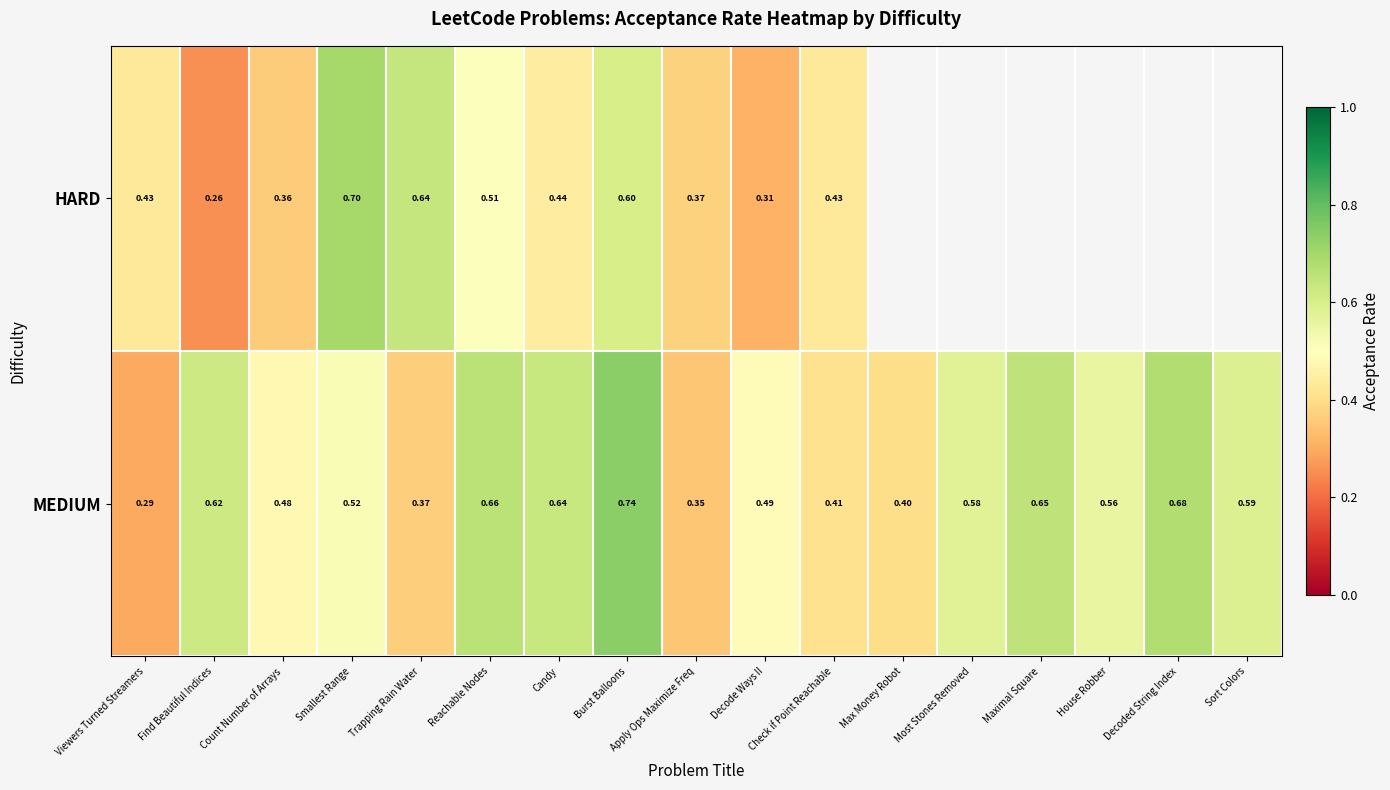

Is the value of HARD at Viewers Turned Streamers greater than the value of MEDIUM at Reachable Nodes?

No